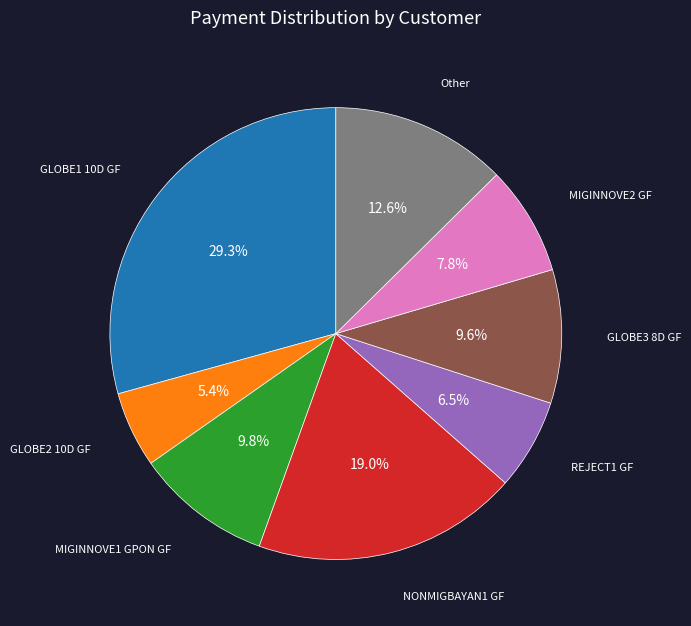

Does any single category account for the majority?

No